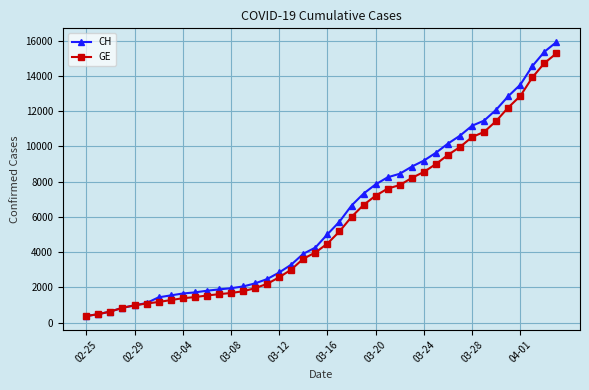

What is the smallest value displayed?

375